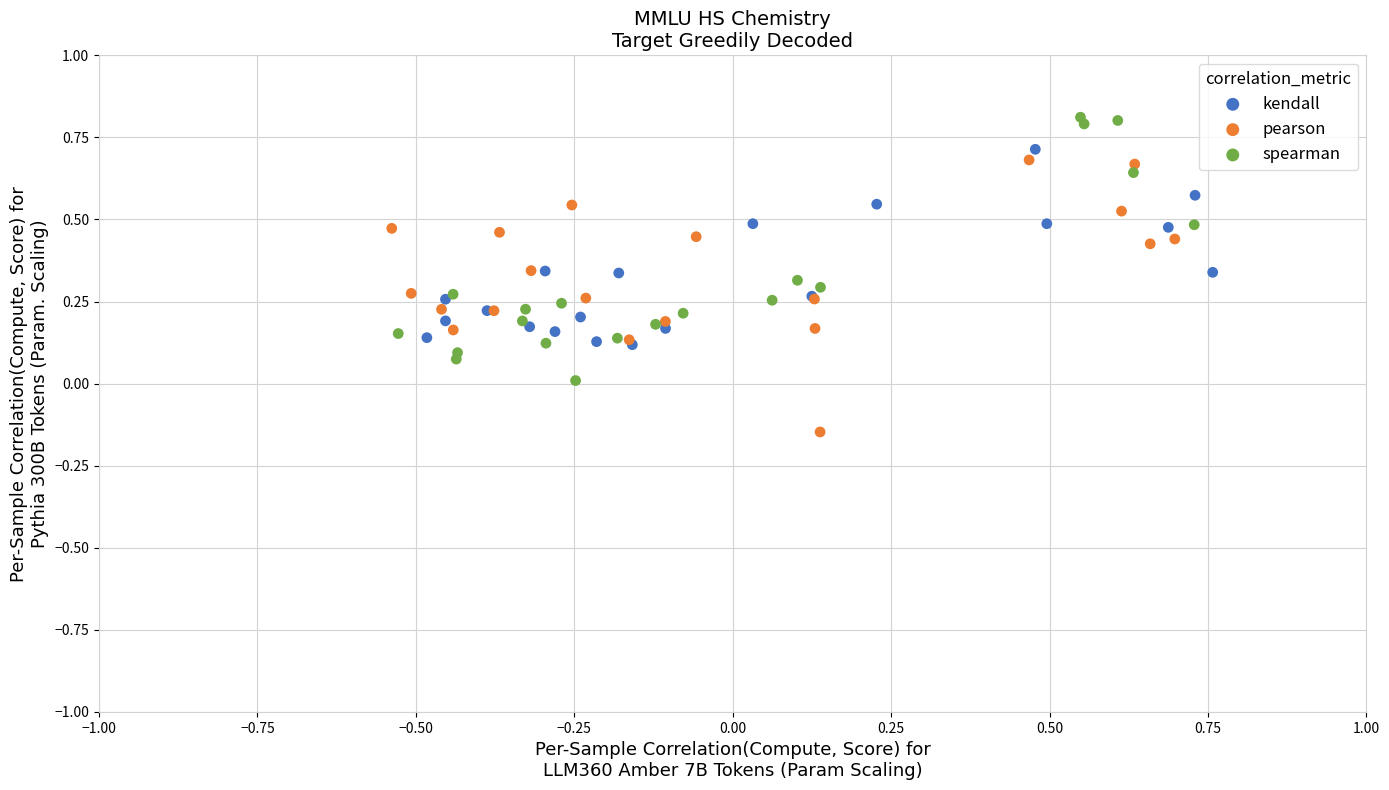

Which series contains the lowest Y value?

pearson